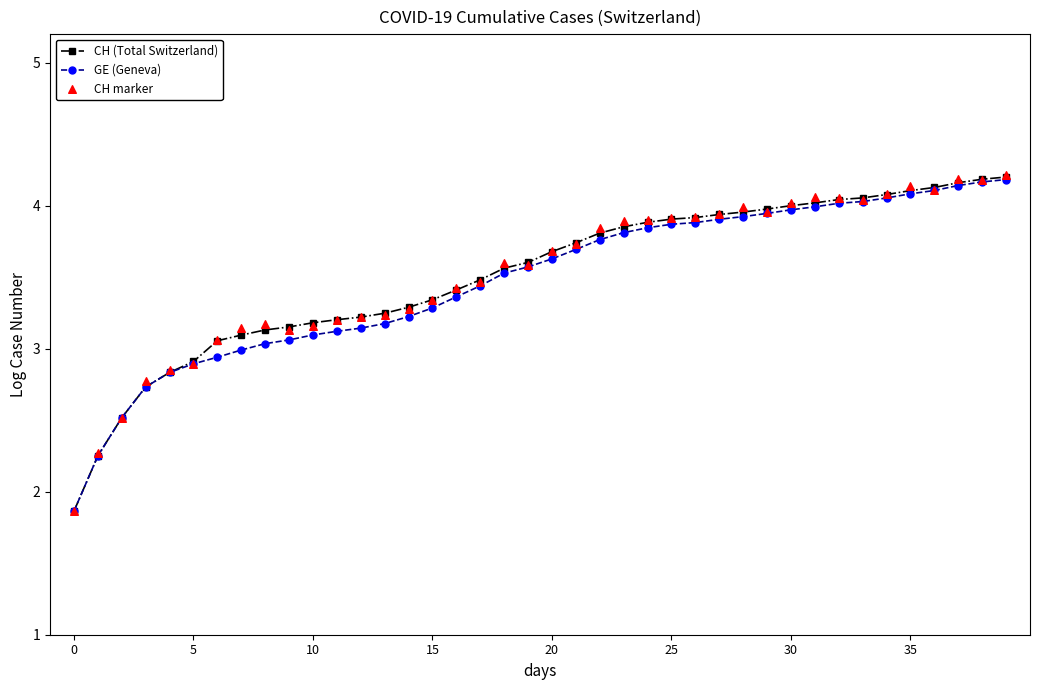

Which series has the largest Y range (max minus min)?

CH marker